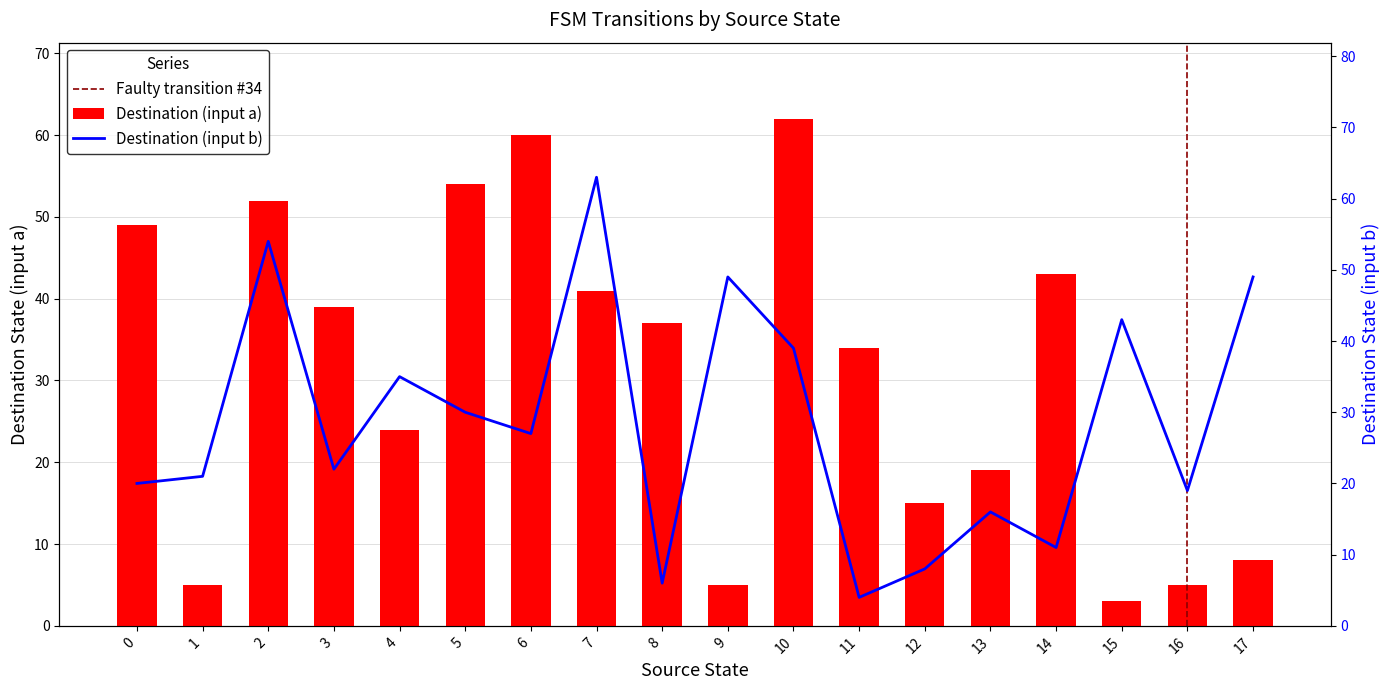

Rank the series at 9 from highest to lowest value.

destination_state_b, destination_state_a